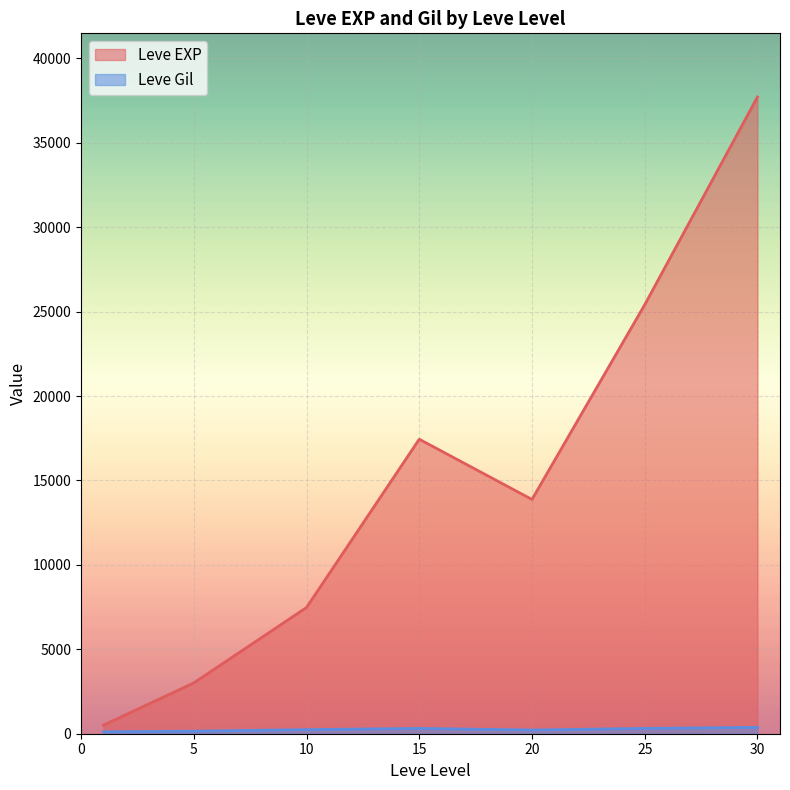

What is the minimum value for Leve EXP?

510.2